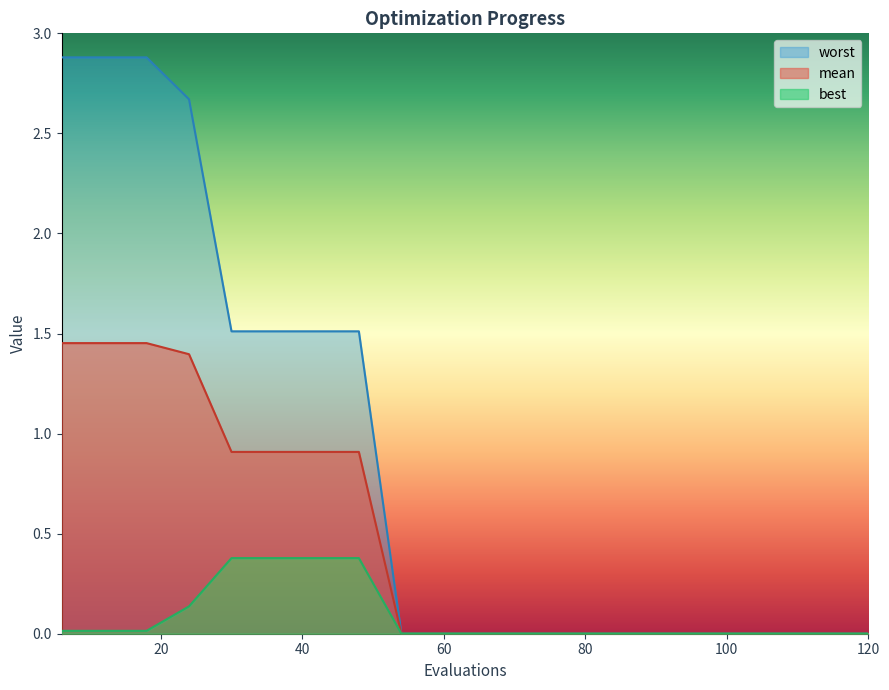

Is it true that mean equals 0.0 at 78?

False